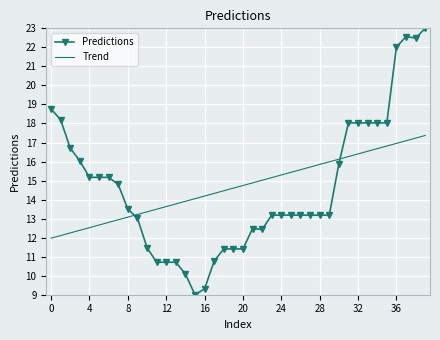

What is the difference between the maximum and minimum values in the Predictions series?

14.0